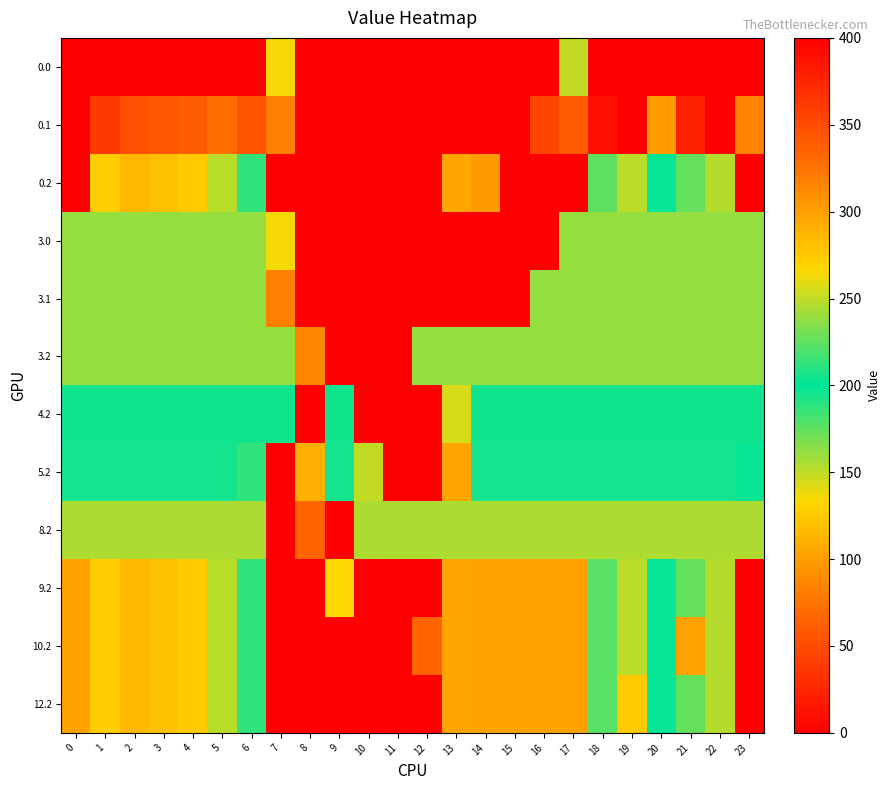

Reading right to left, what are all the values shown in this chart?

0.0: 23=400.0	22=400.0	21=400.0	20=400.0	19=400.0	18=400.0	17=250.3	16=0.0	15=0.0	14=0.0	13=0.0	12=0.0	11=0.0	10=0.0	9=0.0	8=0.0	7=136.4	6=400.0	5=400.0	4=400.0	3=400.0	2=400.0	1=400.0	0=400.0
0.1: 23=83.4	22=400.0	21=378.8	20=98.5	19=399.7	18=388.5	17=340.1	16=353.7	15=0.0	14=0.0	13=0.0	12=0.0	11=0.0	10=0.0	9=0.0	8=0.0	7=81.6	6=345.2	5=329.5	4=339.6	3=342.7	2=347.9	1=361.1	0=400.0
0.2: 23=0.0	22=247.4	21=226.4	20=199.2	19=151.1	18=224.4	17=400.0	16=400.0	15=400.0	14=301.9	13=104.4	12=0.0	11=0.0	10=0.0	9=0.0	8=0.0	7=0.0	6=187.1	5=248.1	4=274.4	3=281.0	2=285.5	1=272.7	0=400.0
3.0: 23=161.0	22=161.0	21=161.0	20=161.0	19=161.0	18=161.0	17=161.0	16=0.0	15=0.0	14=0.0	13=0.0	12=0.0	11=0.0	10=0.0	9=0.0	8=0.0	7=136.4	6=161.0	5=161.0	4=161.0	3=161.0	2=161.0	1=161.0	0=161.0
3.1: 23=161.0	22=161.0	21=161.0	20=161.0	19=161.0	18=161.0	17=161.0	16=161.0	15=0.0	14=0.0	13=0.0	12=0.0	11=0.0	10=0.0	9=0.0	8=0.0	7=81.6	6=161.0	5=161.0	4=161.0	3=161.0	2=161.0	1=161.0	0=161.0
3.2: 23=161.0	22=161.0	21=161.0	20=161.0	19=161.0	18=161.0	17=161.0	16=161.0	15=161.0	14=161.0	13=161.0	12=161.0	11=0.0	10=0.0	9=0.0	8=86.2	7=161.0	6=161.0	5=161.0	4=161.0	3=161.0	2=161.0	1=161.0	0=161.0
4.2: 23=204.0	22=204.0	21=204.0	20=204.0	19=204.0	18=204.0	17=204.0	16=204.0	15=204.0	14=204.0	13=144.2	12=0.0	11=0.0	10=0.0	9=204.0	8=0.0	7=204.0	6=204.0	5=204.0	4=204.0	3=204.0	2=204.0	1=204.0	0=204.0
5.2: 23=198.2	22=205.0	21=205.0	20=205.0	19=205.0	18=205.0	17=205.0	16=205.0	15=205.0	14=205.0	13=104.4	12=0.0	11=0.0	10=149.9	9=205.0	8=109.8	7=0.0	6=187.1	5=205.0	4=205.0	3=205.0	2=205.0	1=205.0	0=205.0
8.2: 23=155.0	22=155.0	21=155.0	20=155.0	19=155.0	18=155.0	17=155.0	16=155.0	15=155.0	14=155.0	13=155.0	12=155.0	11=155.0	10=155.0	9=0.0	8=66.4	7=0.0	6=155.0	5=155.0	4=155.0	3=155.0	2=155.0	1=155.0	0=155.0
9.2: 23=0.0	22=247.4	21=226.4	20=199.2	19=151.1	18=223.1	17=299.0	16=299.0	15=299.0	14=299.0	13=104.4	12=0.0	11=0.0	10=0.0	9=134.1	8=0.0	7=0.0	6=187.1	5=248.1	4=274.4	3=281.0	2=285.5	1=272.7	0=299.0
10.2: 23=0.0	22=247.4	21=298.0	20=199.2	19=151.1	18=223.1	17=298.0	16=298.0	15=298.0	14=298.0	13=104.4	12=66.4	11=0.0	10=0.0	9=0.0	8=0.0	7=0.0	6=187.1	5=248.1	4=274.4	3=281.0	2=285.5	1=272.7	0=298.0
12.2: 23=0.0	22=247.4	21=226.4	20=199.2	19=275.1	18=223.1	17=298.0	16=298.0	15=298.0	14=298.0	13=104.4	12=0.0	11=0.0	10=0.0	9=0.0	8=0.0	7=0.0	6=187.1	5=248.1	4=274.4	3=281.0	2=285.5	1=272.7	0=298.0